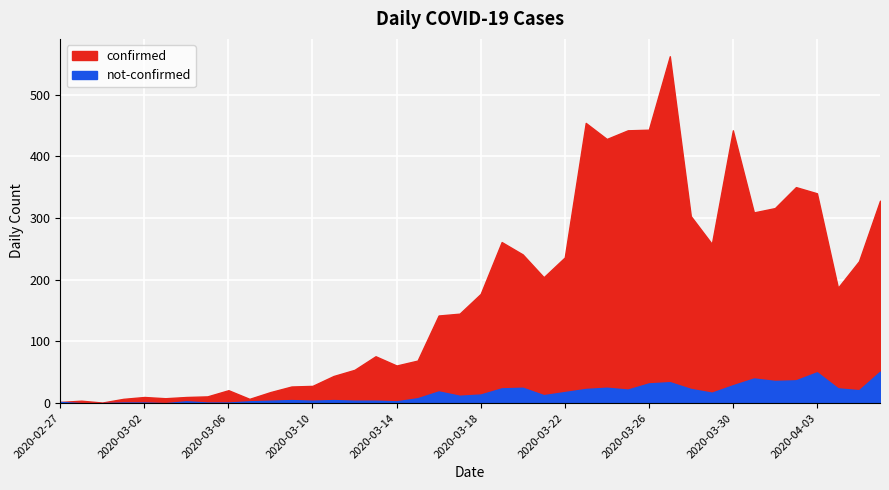

What is the maximum value for not-confirmed?

51